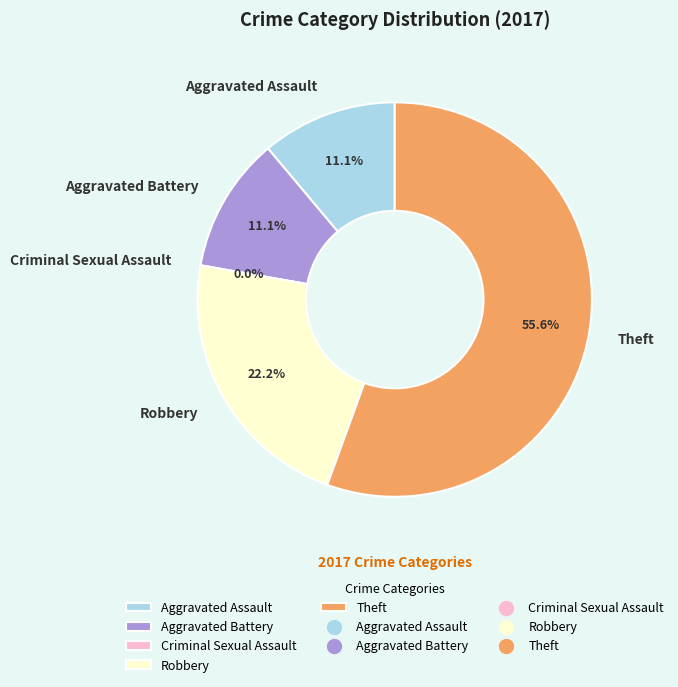

How many segments does this pie chart have?

5